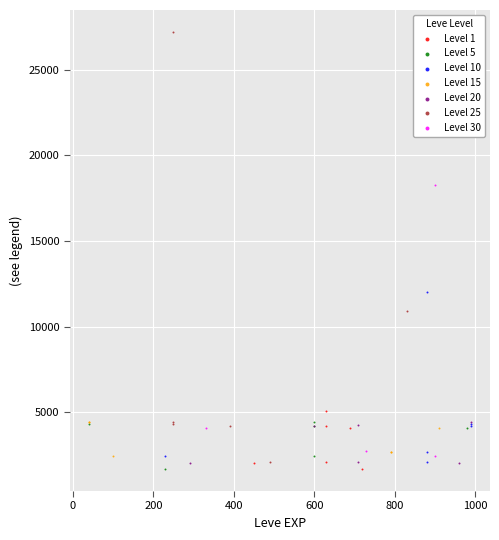

Which series contains the highest Y value?

Level 25